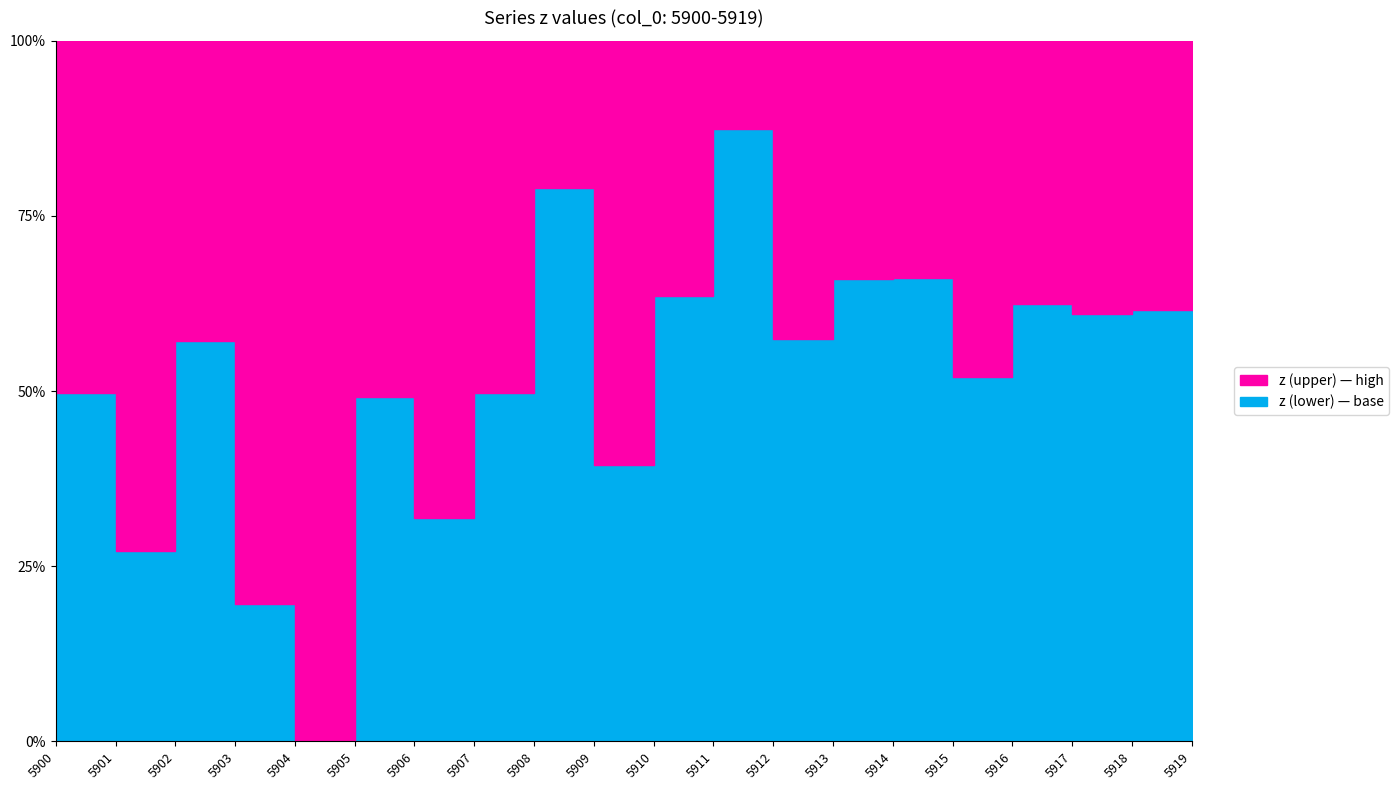

Which has a higher value, 5908 or 5911?

5908